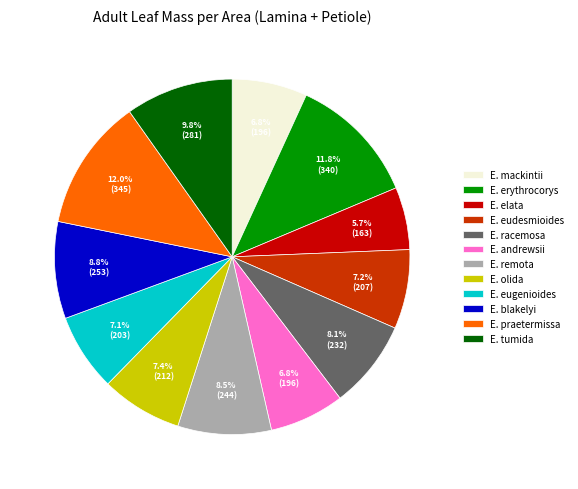

Approximately how many times larger is the value at E. eugenioides compared to E. racemosa?

0.9